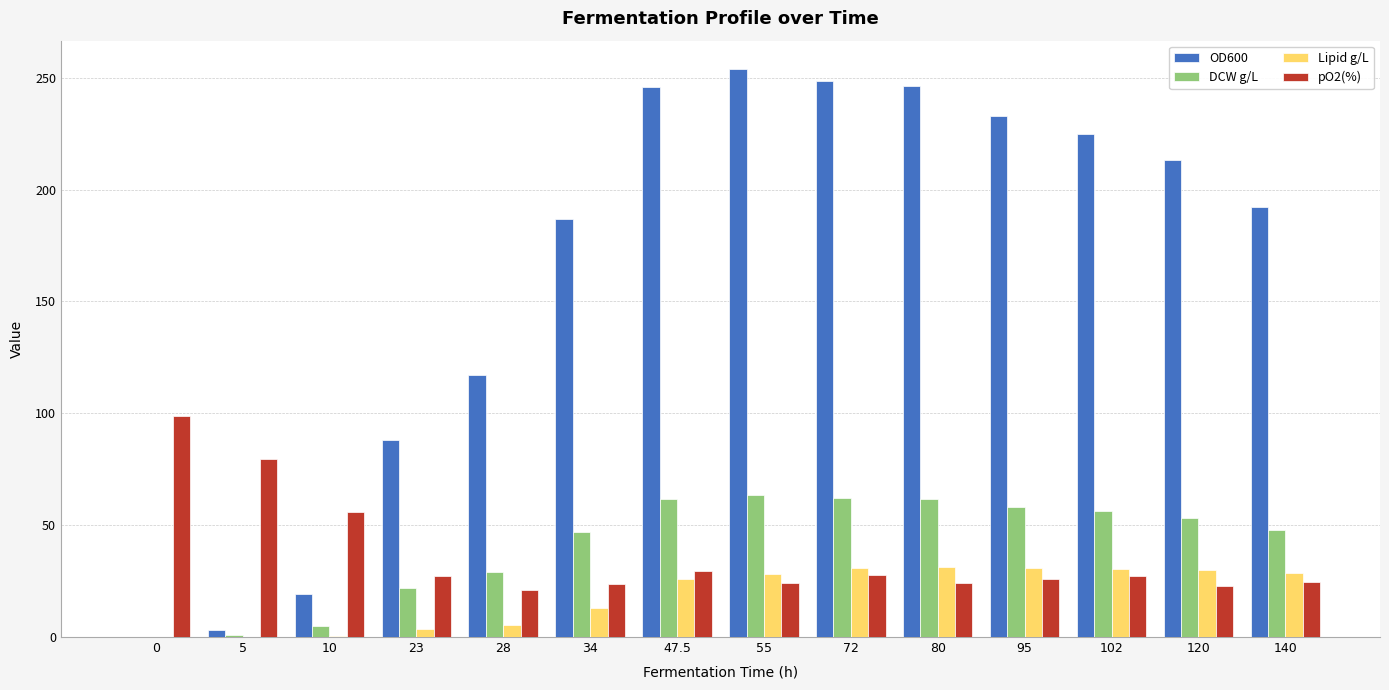

True or false: DCW g/L has a value of 26.8 at 34.

False